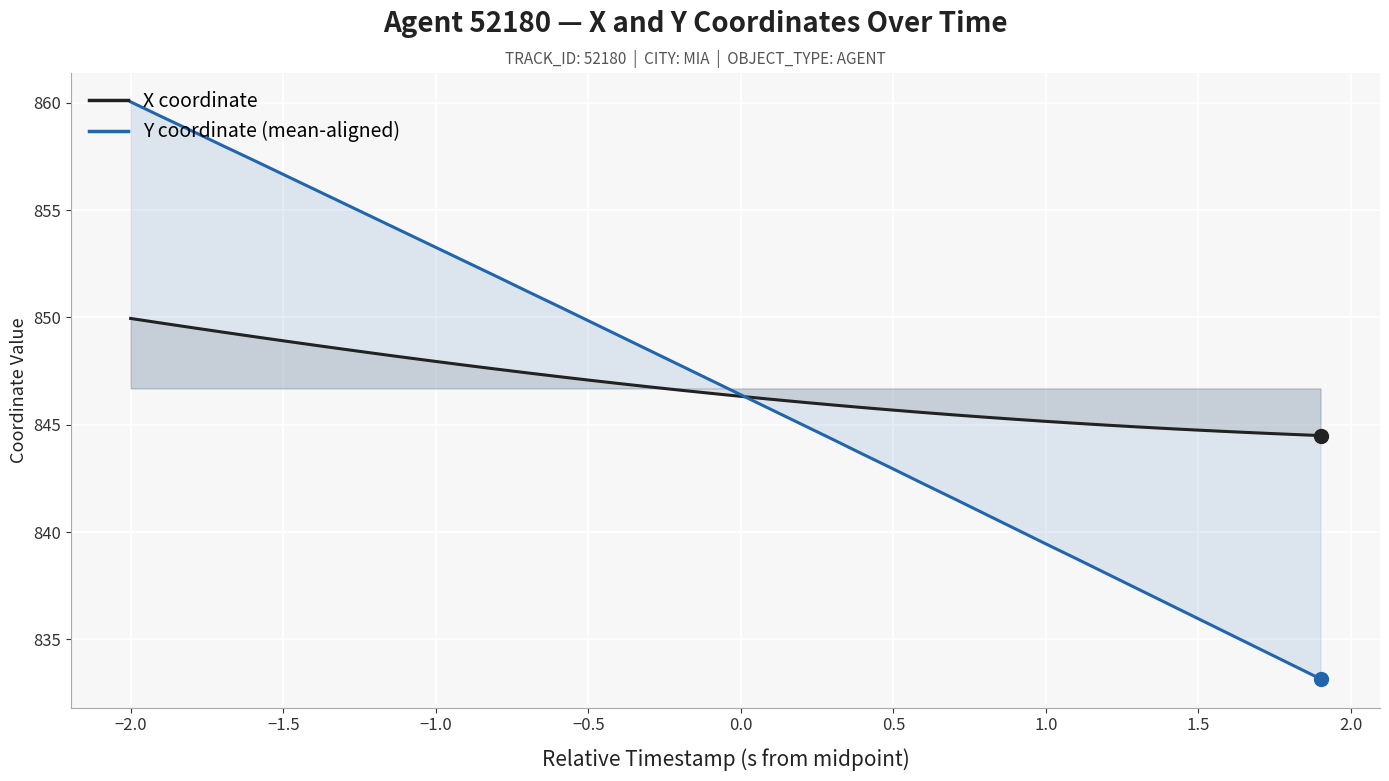

Is the value of Y coordinate (mean-aligned) at 1.0 greater than the value of X coordinate at 1.5?

No